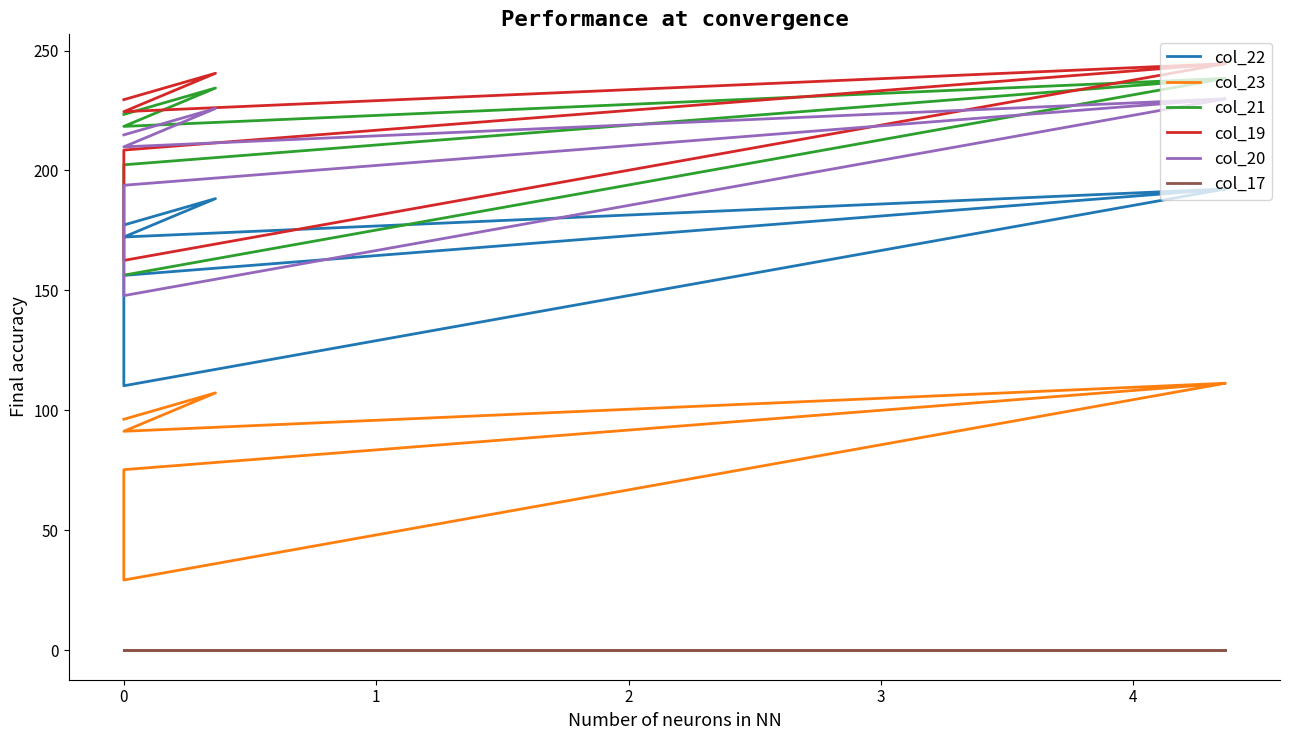

Is it true that col_23 equals 115.9 at 0?

False